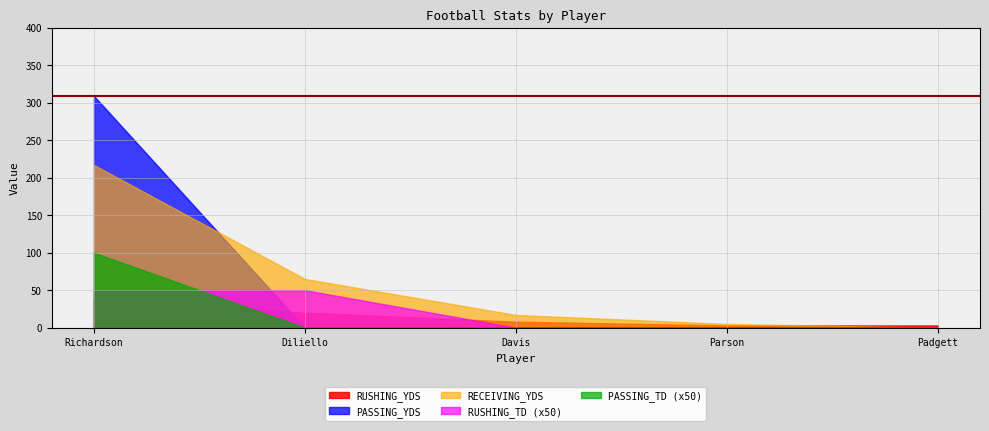

At how many categories does at least one series exceed 16?

3